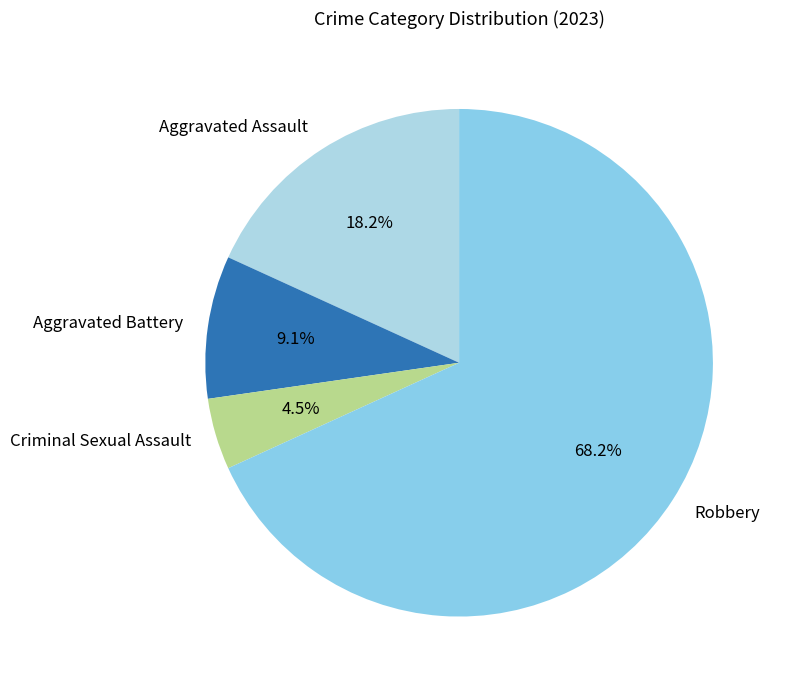

What is the total percentage of Aggravated Battery and Aggravated Assault?

27.3%